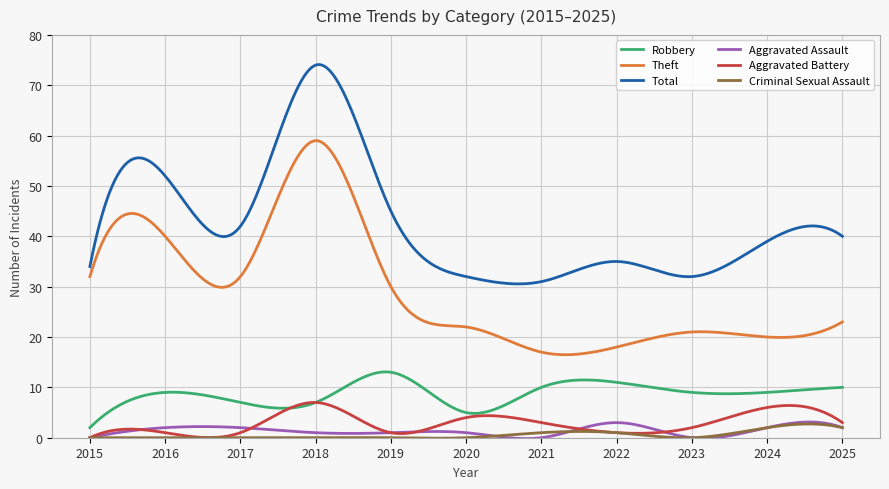

What is the maximum value shown in the chart?

74.1